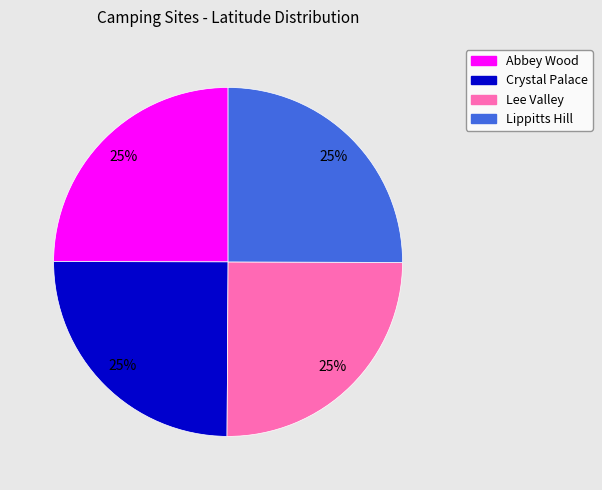

Is there a majority slice in this chart?

No